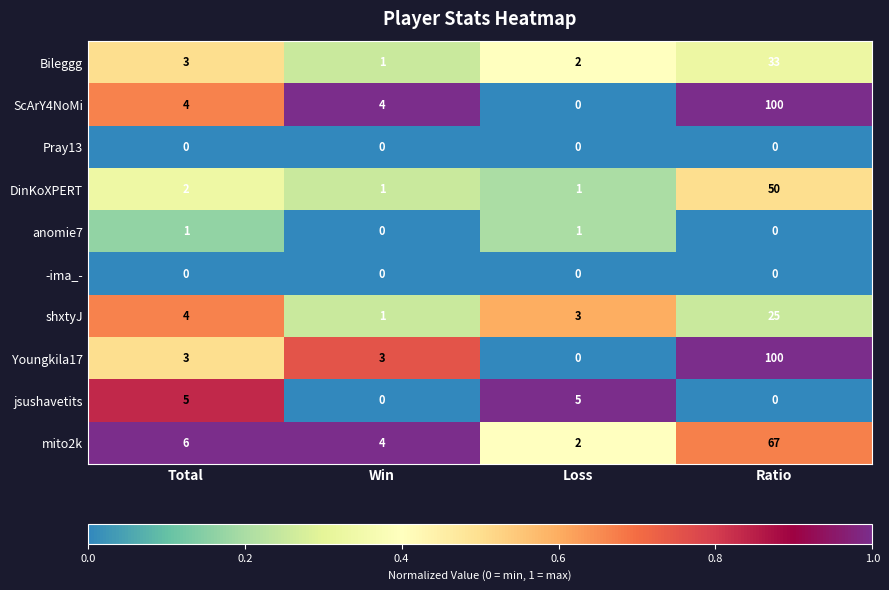

At which label does shxtyJ reach its peak?

Ratio